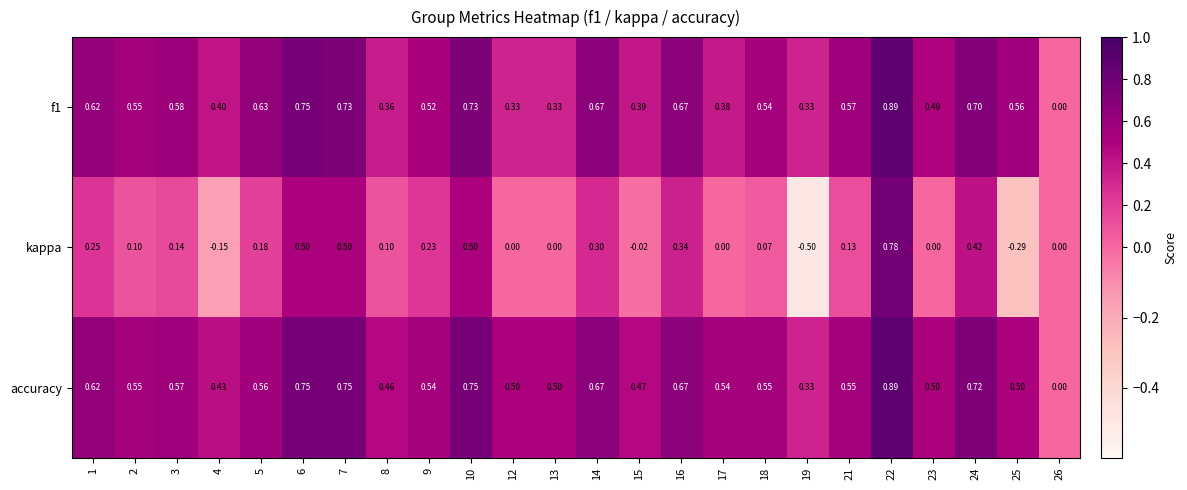

Which series has the widest spread of values?

kappa